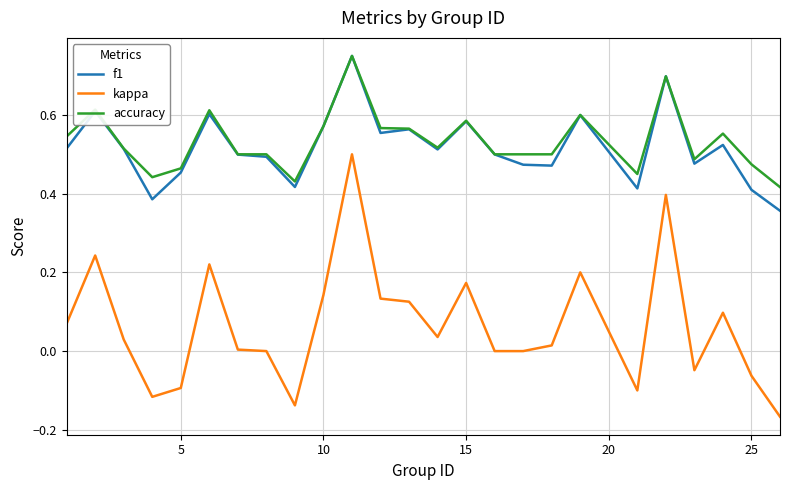

True or false: f1 and kappa cross at least once.

False